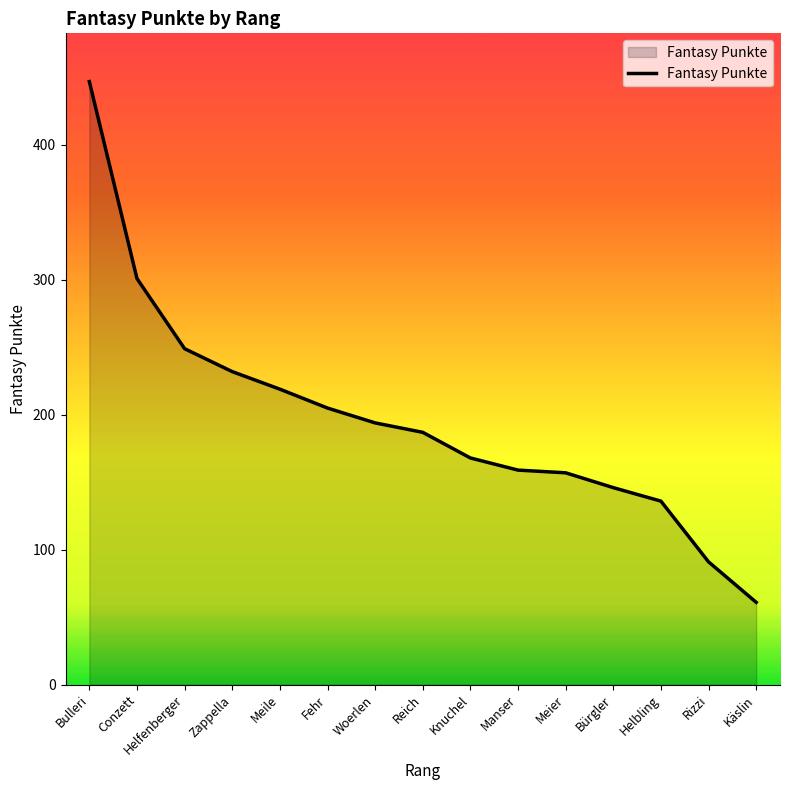

The value at Fehr is 294. True or false?

False